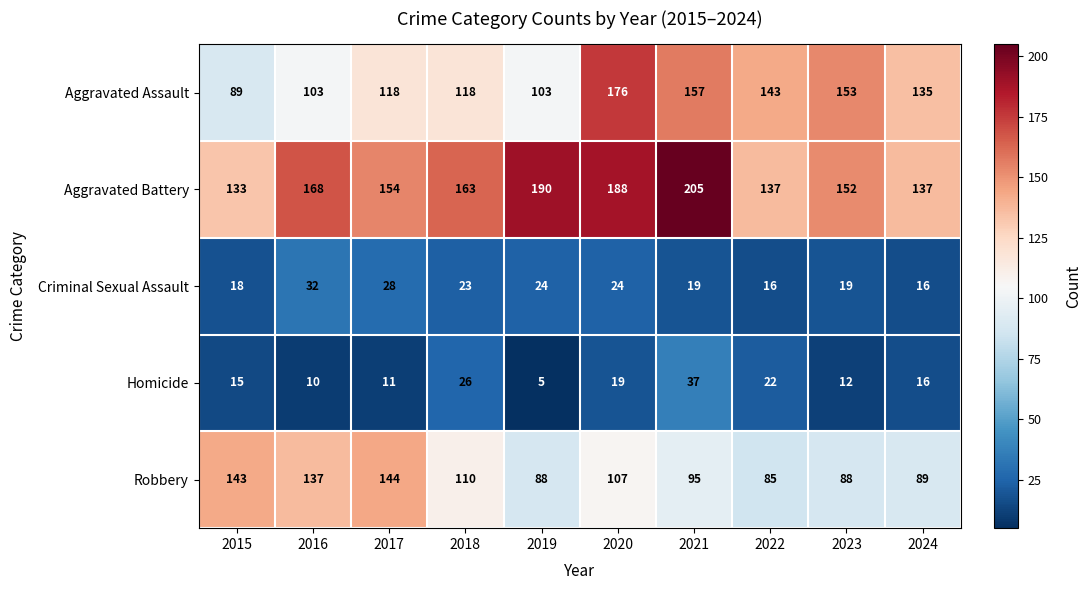

What is the approximate value of Homicide at 2021?

37